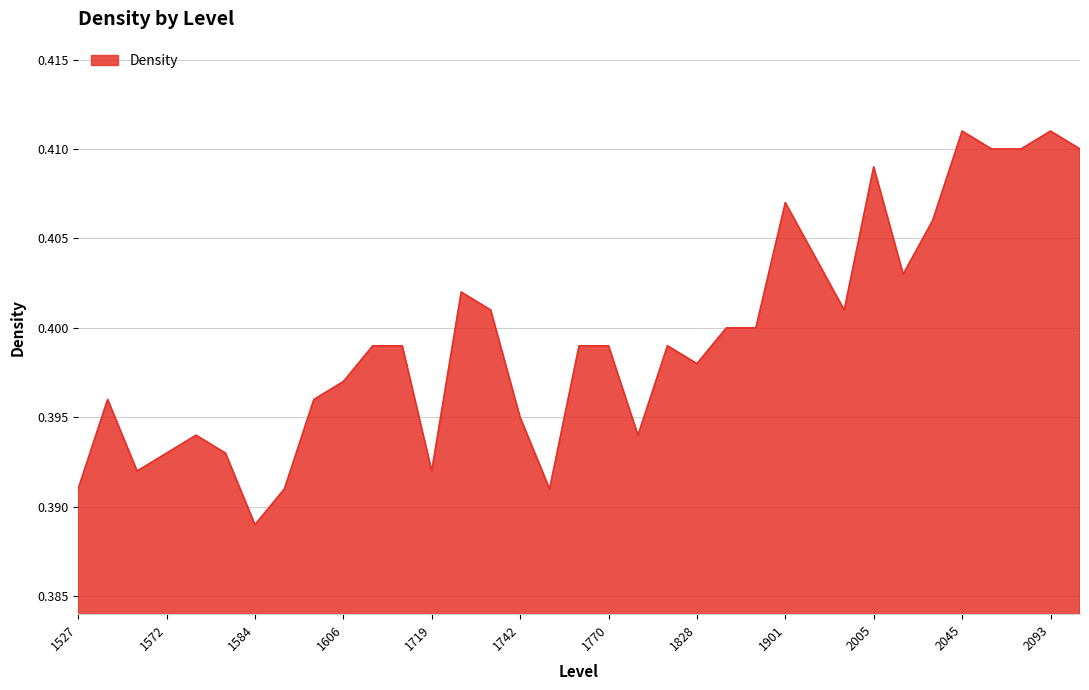

At which category does the chart reach its peak across all series?

2045